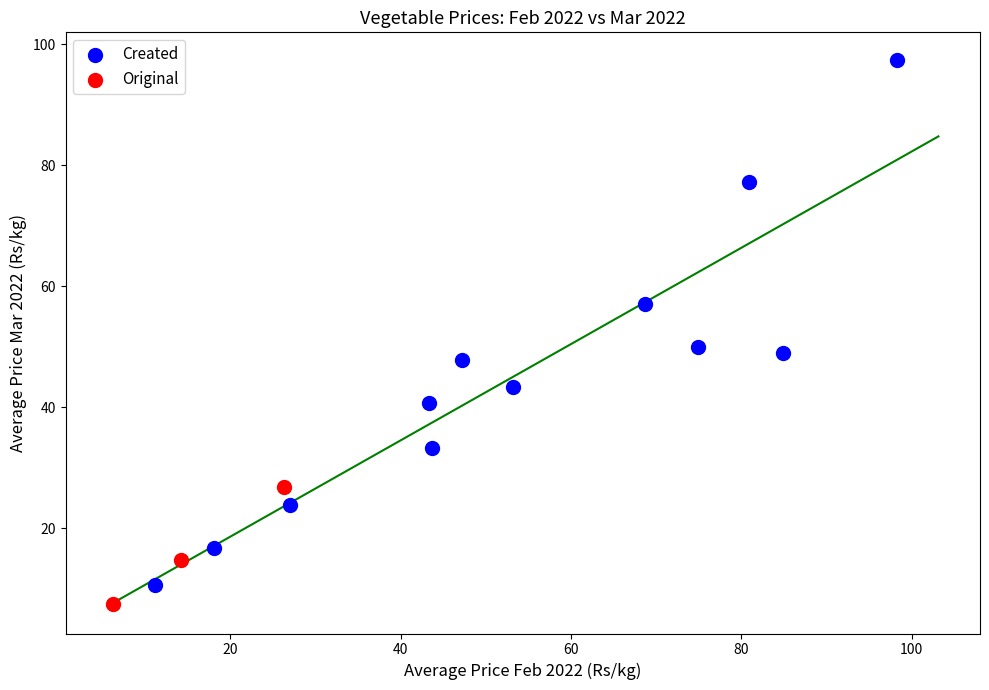

Which series reaches the minimum Y coordinate?

Original